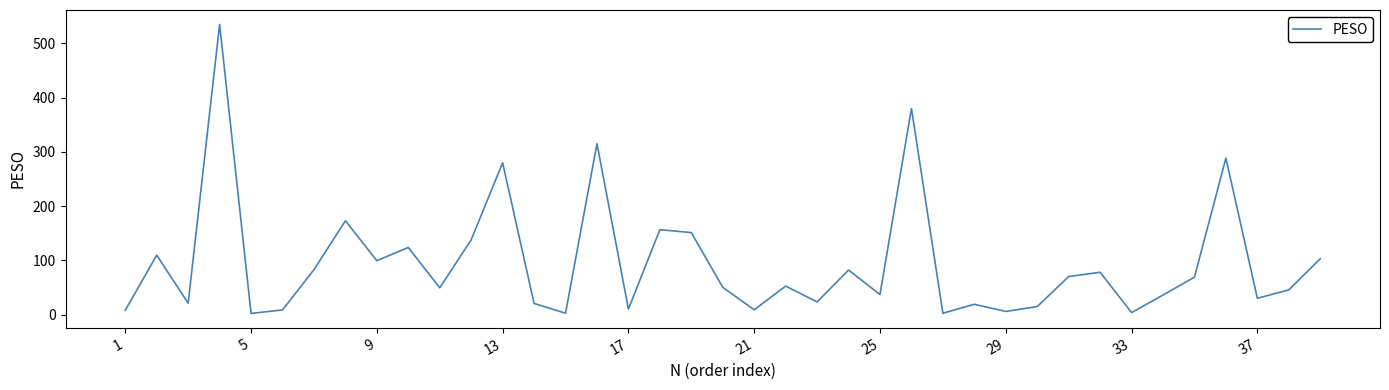

What is the greatest value displayed?

535.1